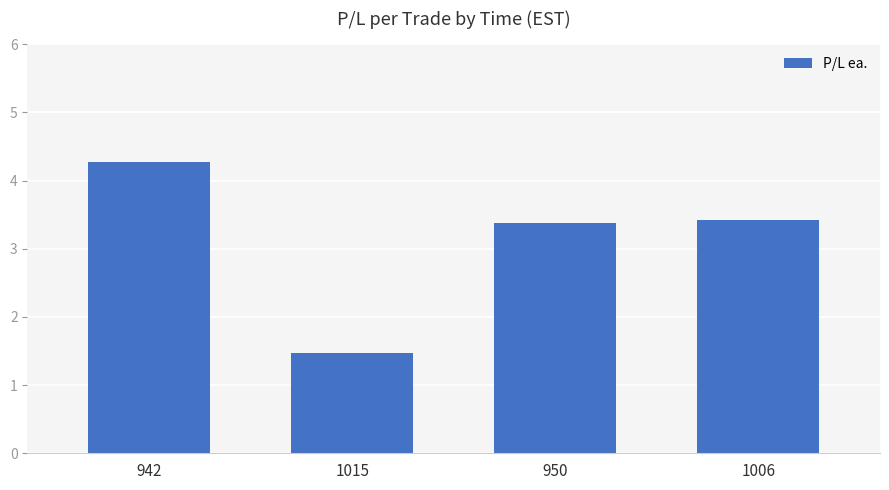

What is the sum of the values at 942 and 1006?

7.7